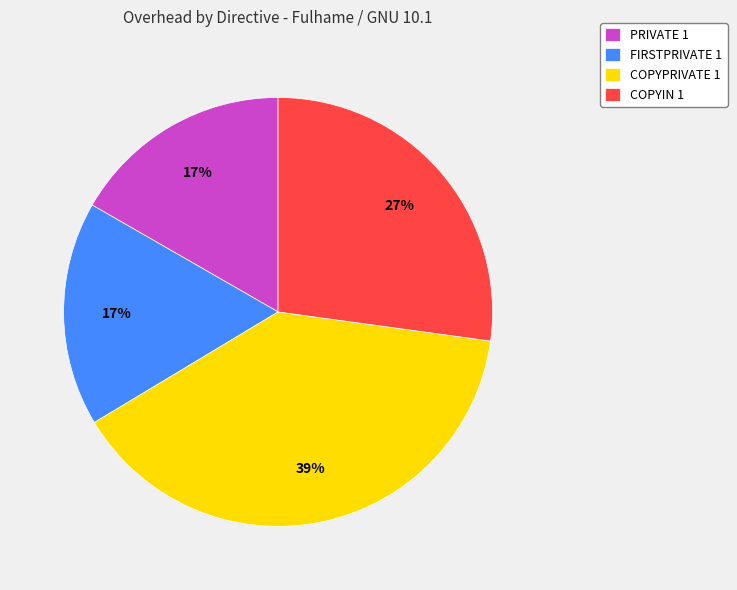

What percentage is the COPYIN 1 slice, to the nearest percent?

27%